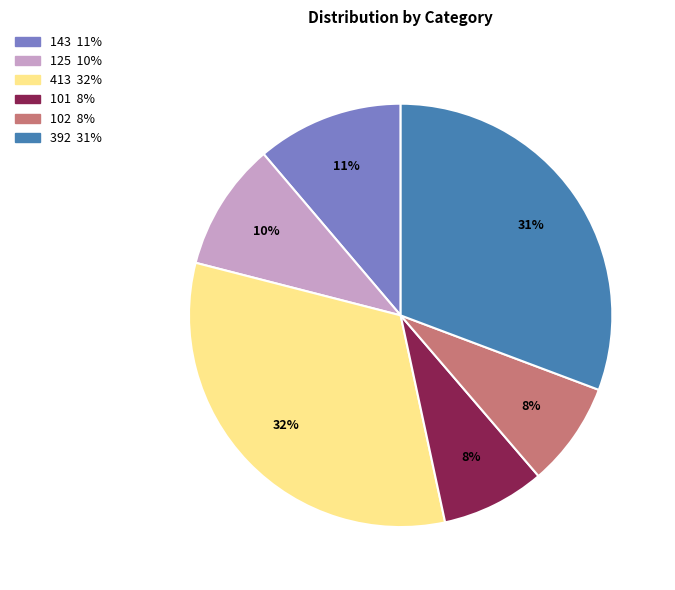

To the nearest percent, what portion does 101 represent?

8%